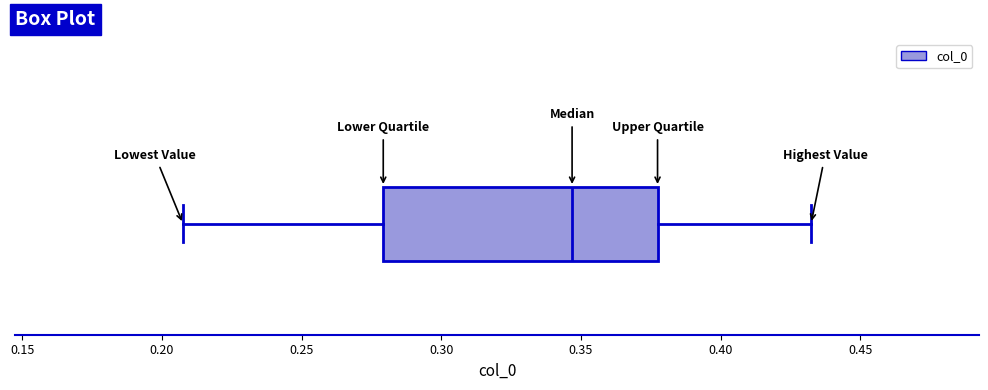

Read this box plot against the x-axis: the position of the median line, the range covered by the box, and the ends of both whiskers. The values are not printed on the chart, so give them approximately, as read against the axis.

median 0.345, box 0.280 to 0.375, whiskers 0.210 to 0.430